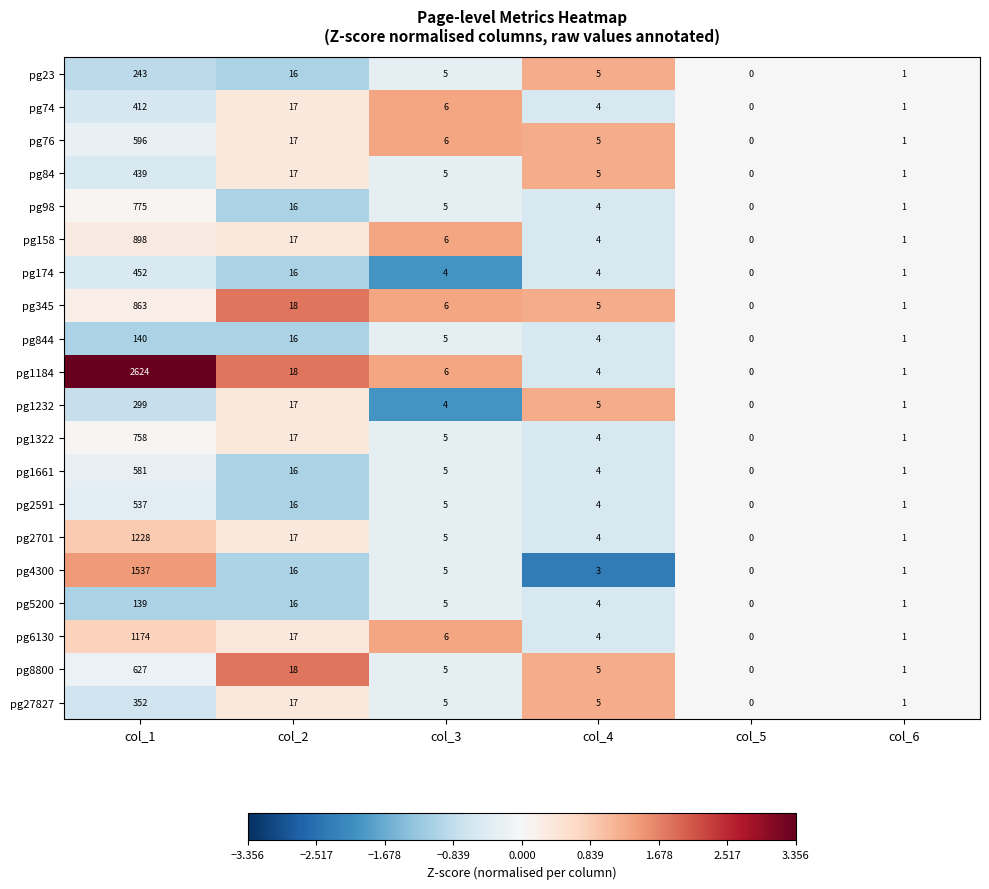

List the labels in order of pg98 value, smallest first.

col_5, col_6, col_4, col_3, col_2, col_1